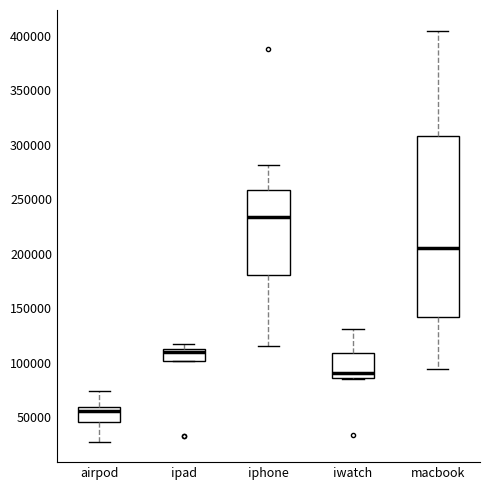

Reading left to right, read every box against the y-axis: the position of its median line, the range the box covers, and the ends of its whiskers. The values are not printed on the chart, so give them approximately, as read against the axis.

airpod: median 55000, box 45000 to 60000, whiskers 25000 to 75000
ipad: median 110000, box 100000 to 115000, whiskers 100000 to 115000 (just above the box's upper edge)
iphone: median 235000, box 180000 to 260000, whiskers 115000 to 280000
iwatch: median 90000, box 85000 to 110000, whiskers 85000 to 130000
macbook: median 205000, box 140000 to 310000, whiskers 95000 to 405000